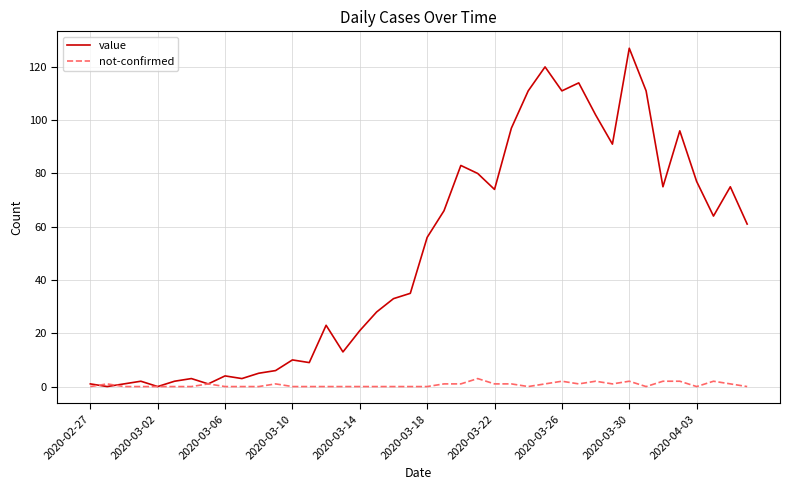

Reading left to right, extract all data points from this chart.

value: 1	0	1	2	0	2	3	1	4	3	5	6	10	9	23	13	21	28	33	35	56	66	83	80	74	97	111	120	111	114	102	91	127	111	75	96	77	64	75	61
not-confirmed: 0	1	0	0	0	0	0	1	0	0	0	1	0	0	0	0	0	0	0	0	0	1	1	3	1	1	0	1	2	1	2	1	2	0	2	2	0	2	1	0